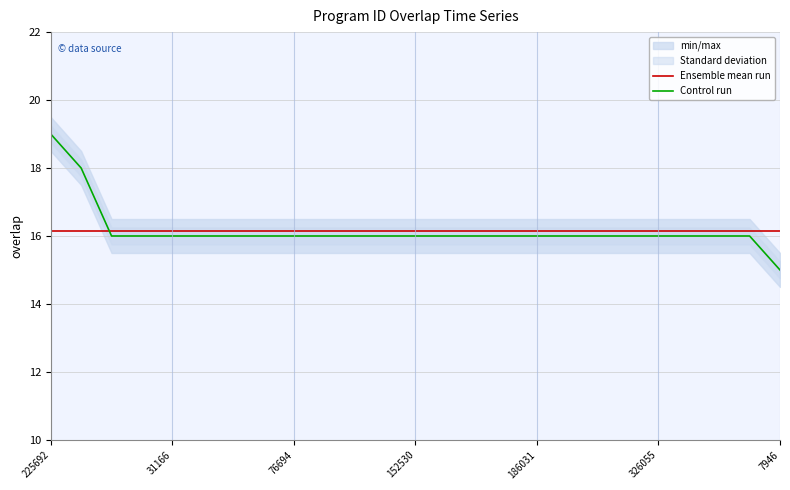

Is it true that Control run equals 16.0 at 186031?

True